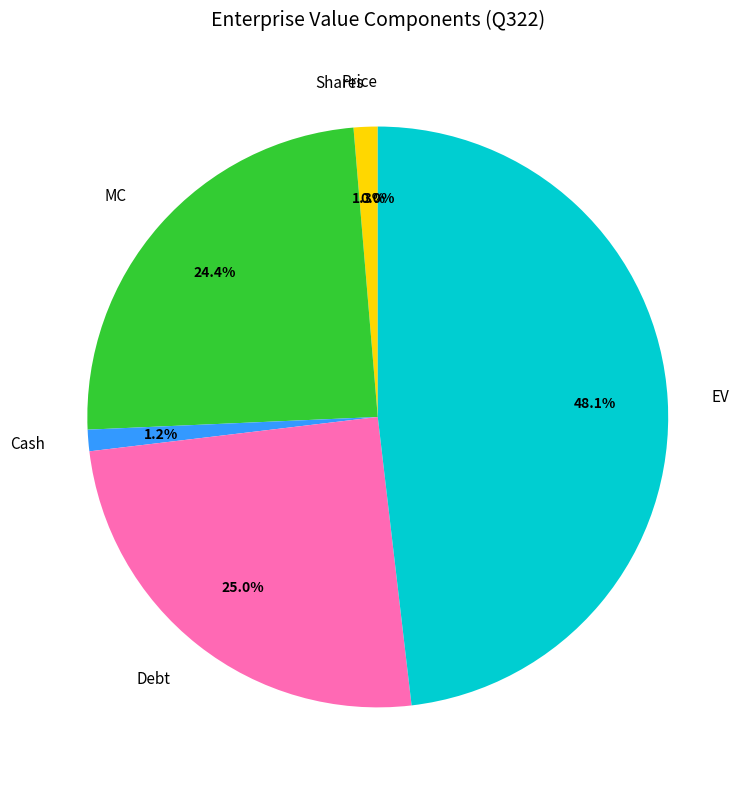

Which category has the biggest portion of the pie?

EV